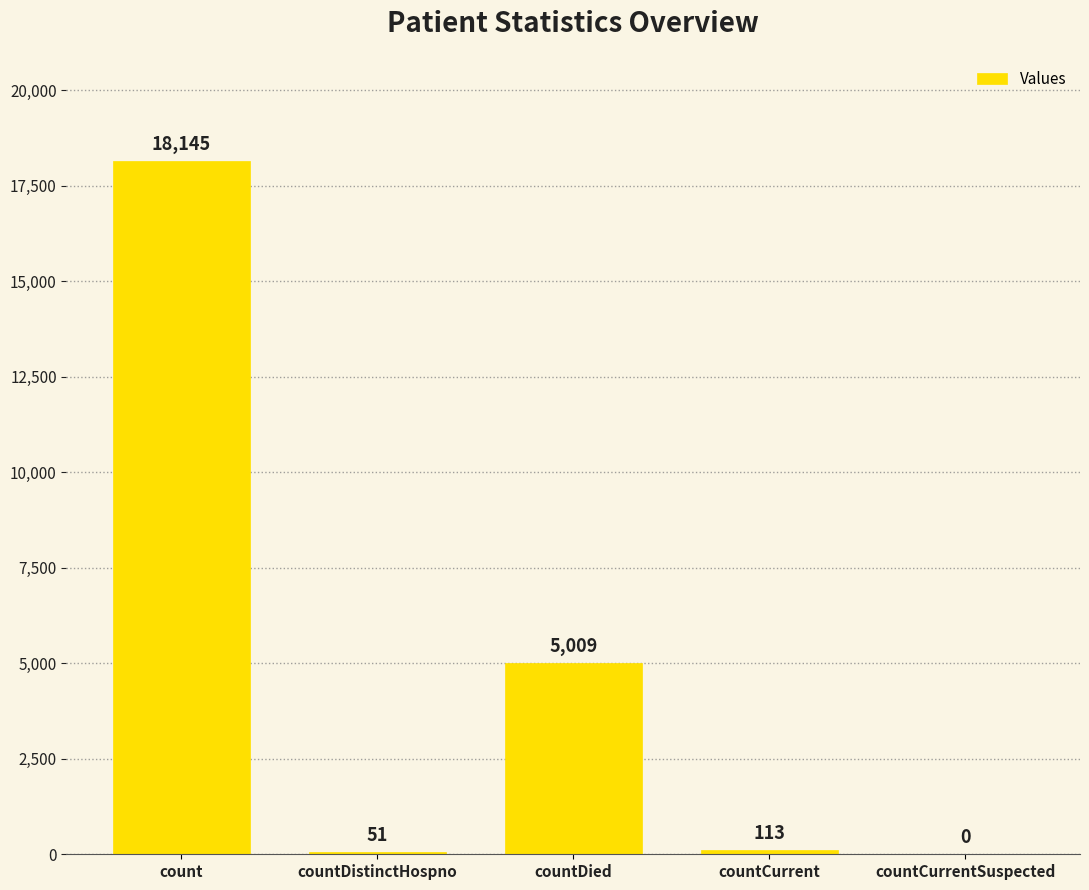

What is the sum of all values?

23318